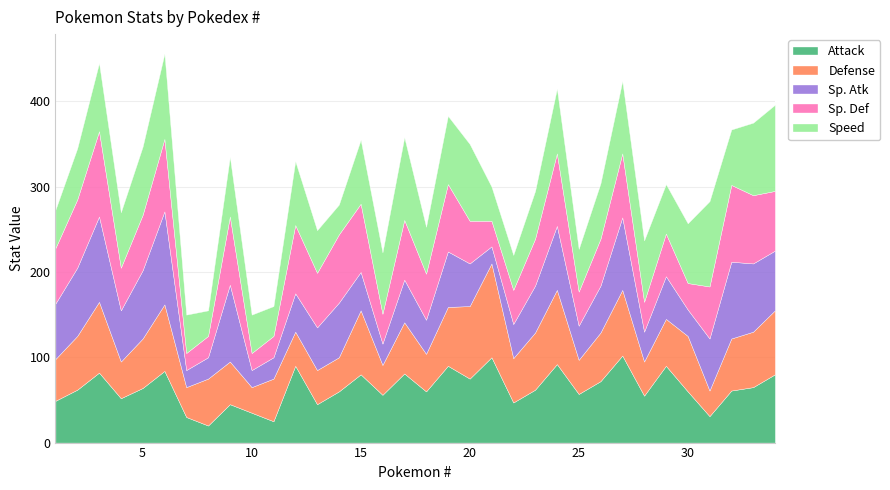

Reading left to right, extract all data points from this chart.

Attack: 49	62	82	52	64	84	30	20	45	35	25	90	45	60	80	56	81	60	90	75	100	47	62	92	57	72	102	55	90	60	31	61	65	80
Defense: 49	63	83	43	58	78	35	55	50	30	50	40	40	40	75	35	60	44	69	85	110	52	67	87	40	57	77	40	55	65	30	61	65	75
Sp. Atk: 65	80	100	60	80	109	20	25	90	20	25	45	50	64	45	25	50	40	65	50	20	40	55	75	40	55	85	35	50	31	61	90	80	70
Sp. Def: 65	80	100	50	65	85	20	25	80	20	25	80	64	80	80	35	70	54	79	50	30	40	55	85	40	55	75	35	50	31	61	90	80	70
Speed: 45	60	80	65	80	100	45	30	70	45	35	75	50	35	75	72	97	55	80	90	40	41	56	76	50	65	85	72	58	70	100	65	85	101